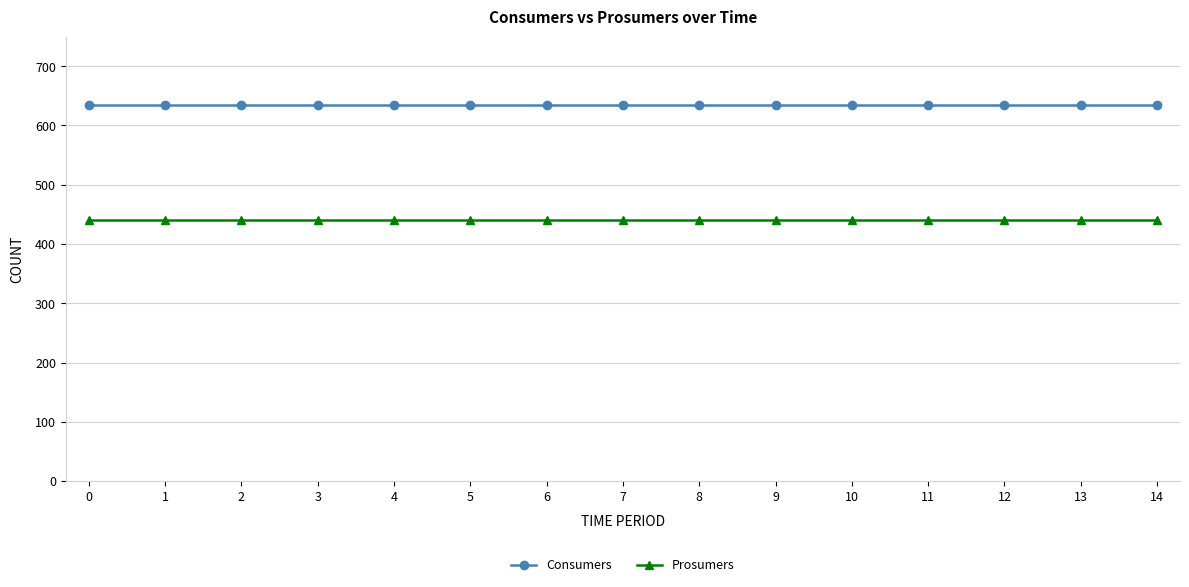

Is this an area chart (filled region under the line)?

No